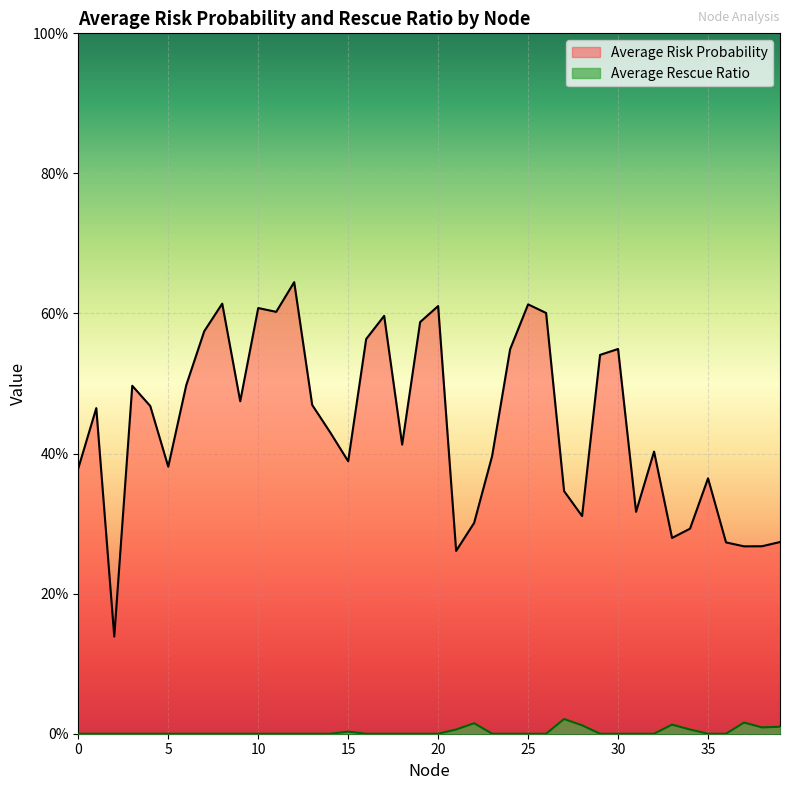

Where is the first local minimum for Average Rescue Ratio?

38